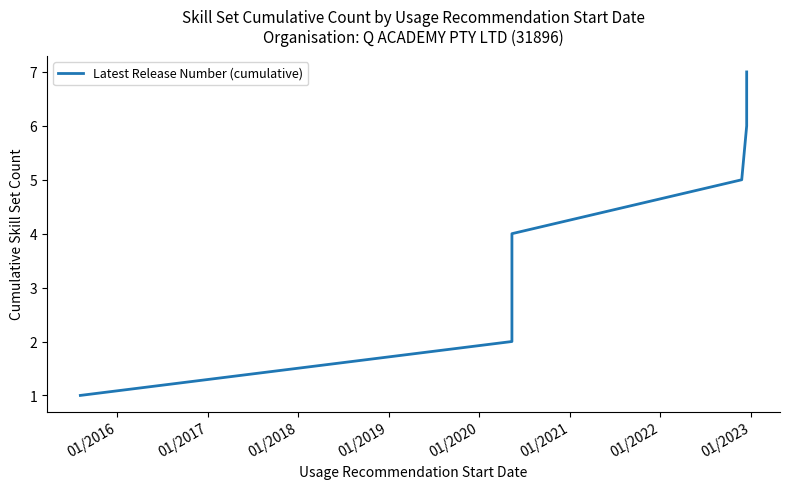

How many data points are less than 4?

3